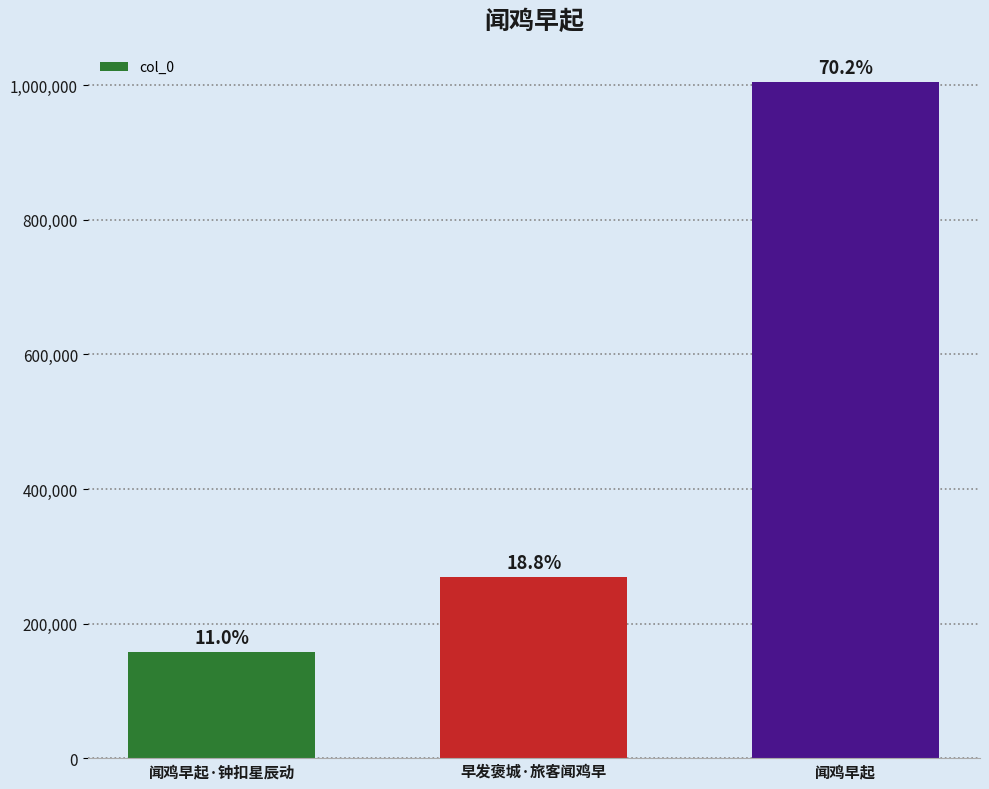

What is the average value?

477740